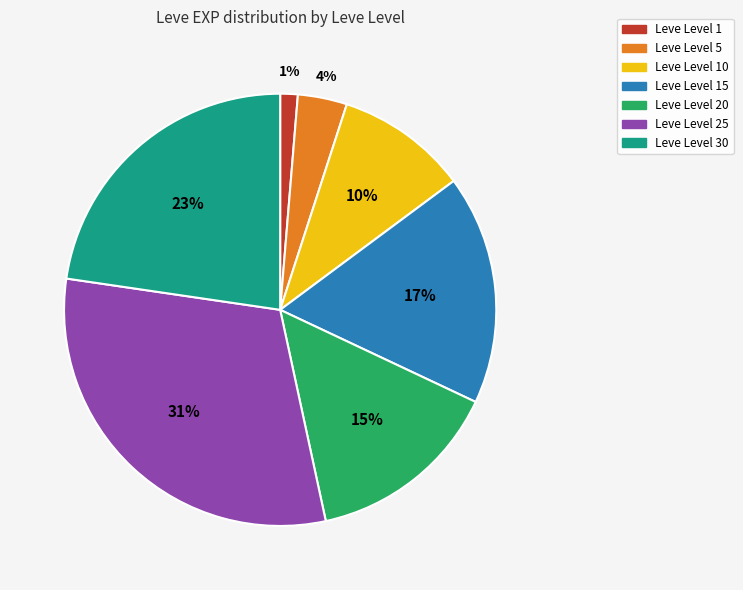

To the nearest percent, what is the average slice percentage?

14%